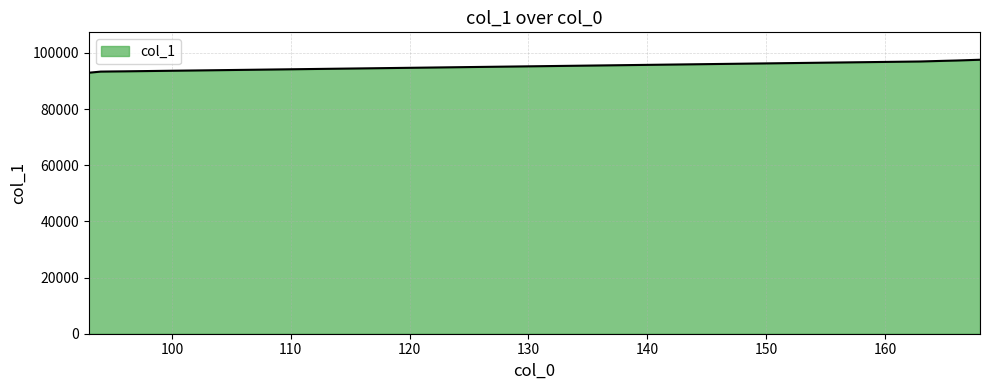

How many series are shown in this chart?

1